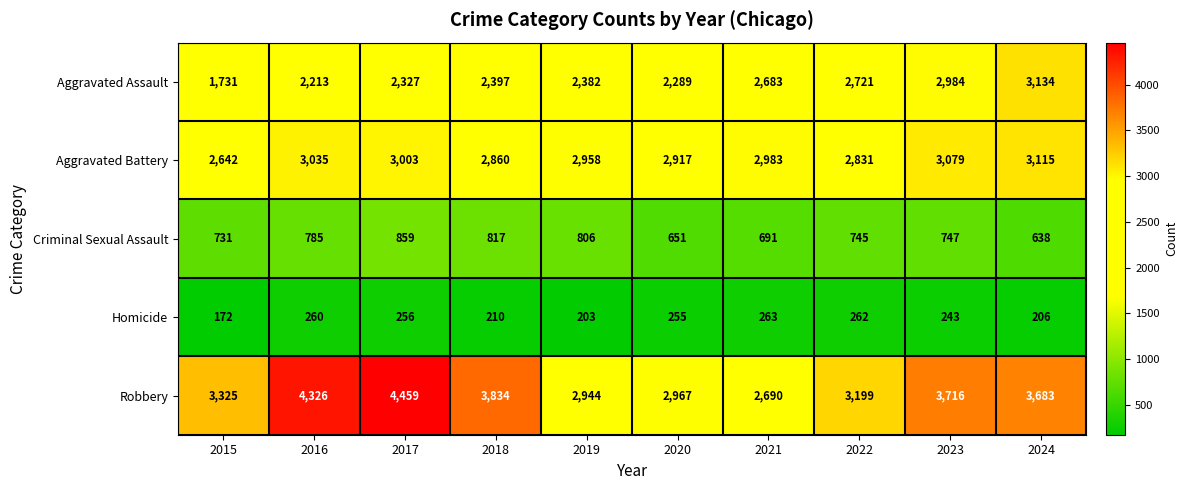

Where does the Homicide series first go above 255?

2016